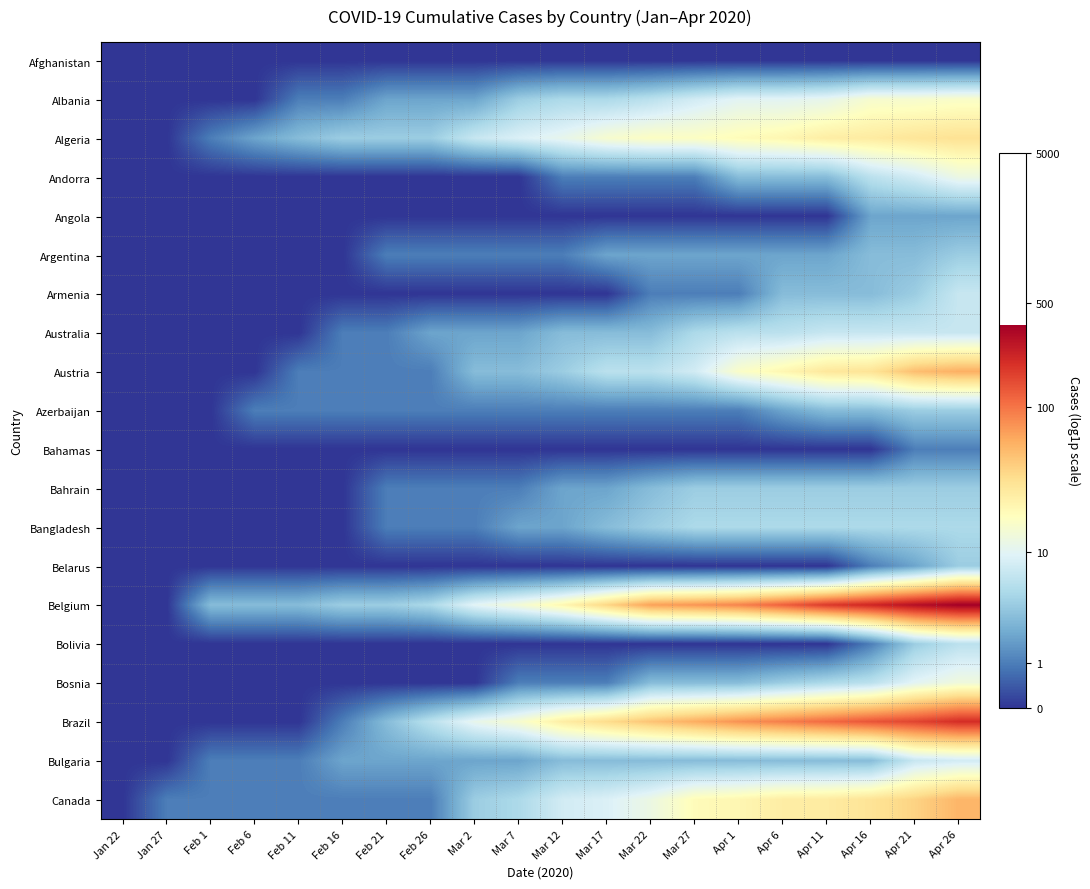

Which series has the widest spread of values?

Belgium